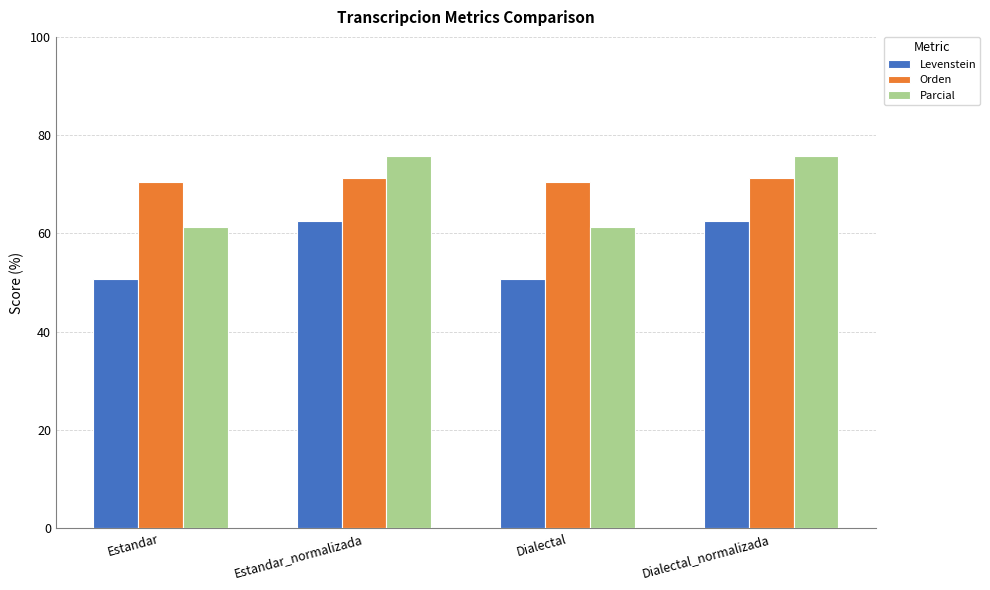

What is the difference between the highest and lowest values at Dialectal_normalizada?

13.2